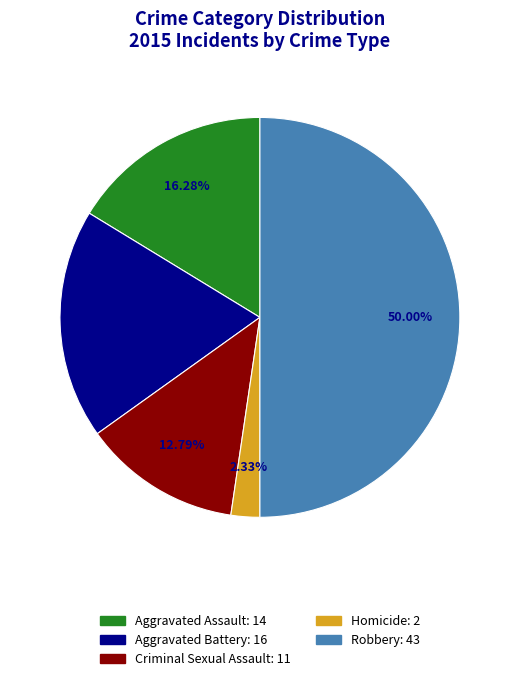

What percentage is NOT represented by Aggravated Battery?

81.4%